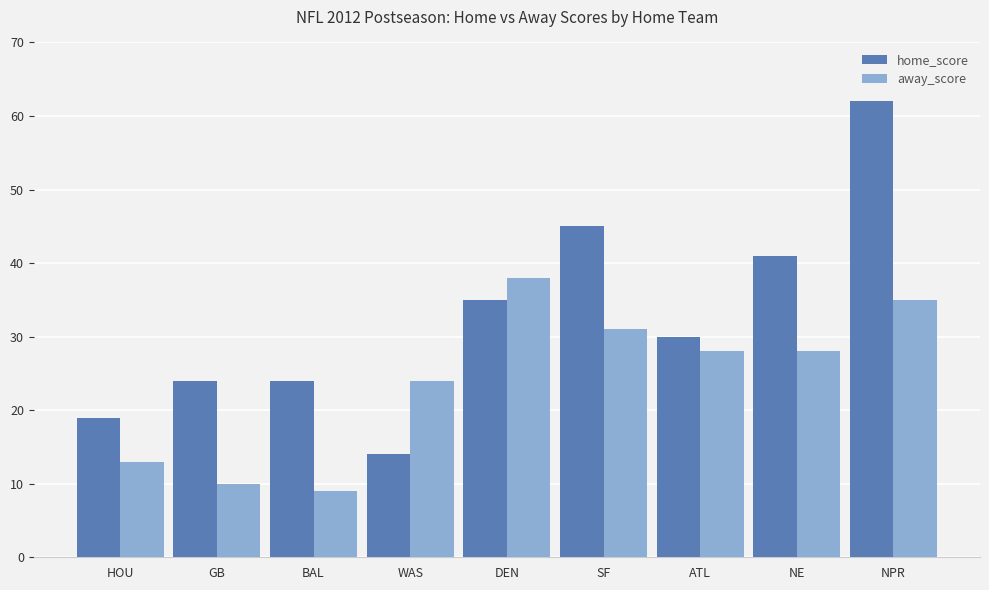

How many bars are there in each group?

2